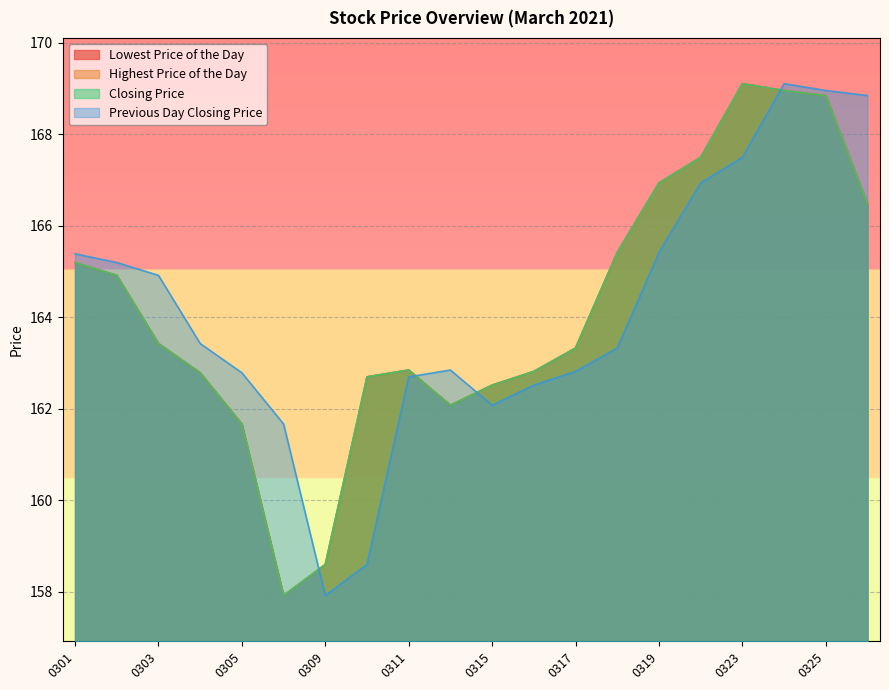

How many lines are shown in the chart?

4